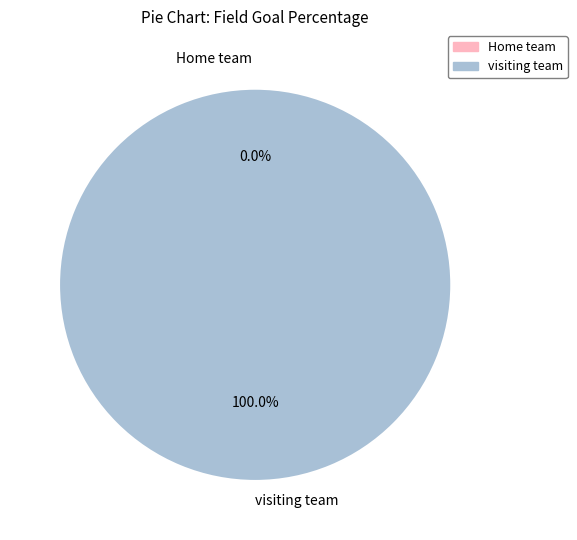

To the nearest percent, what is the difference between the Home team  and visiting team slice percentages?

100%